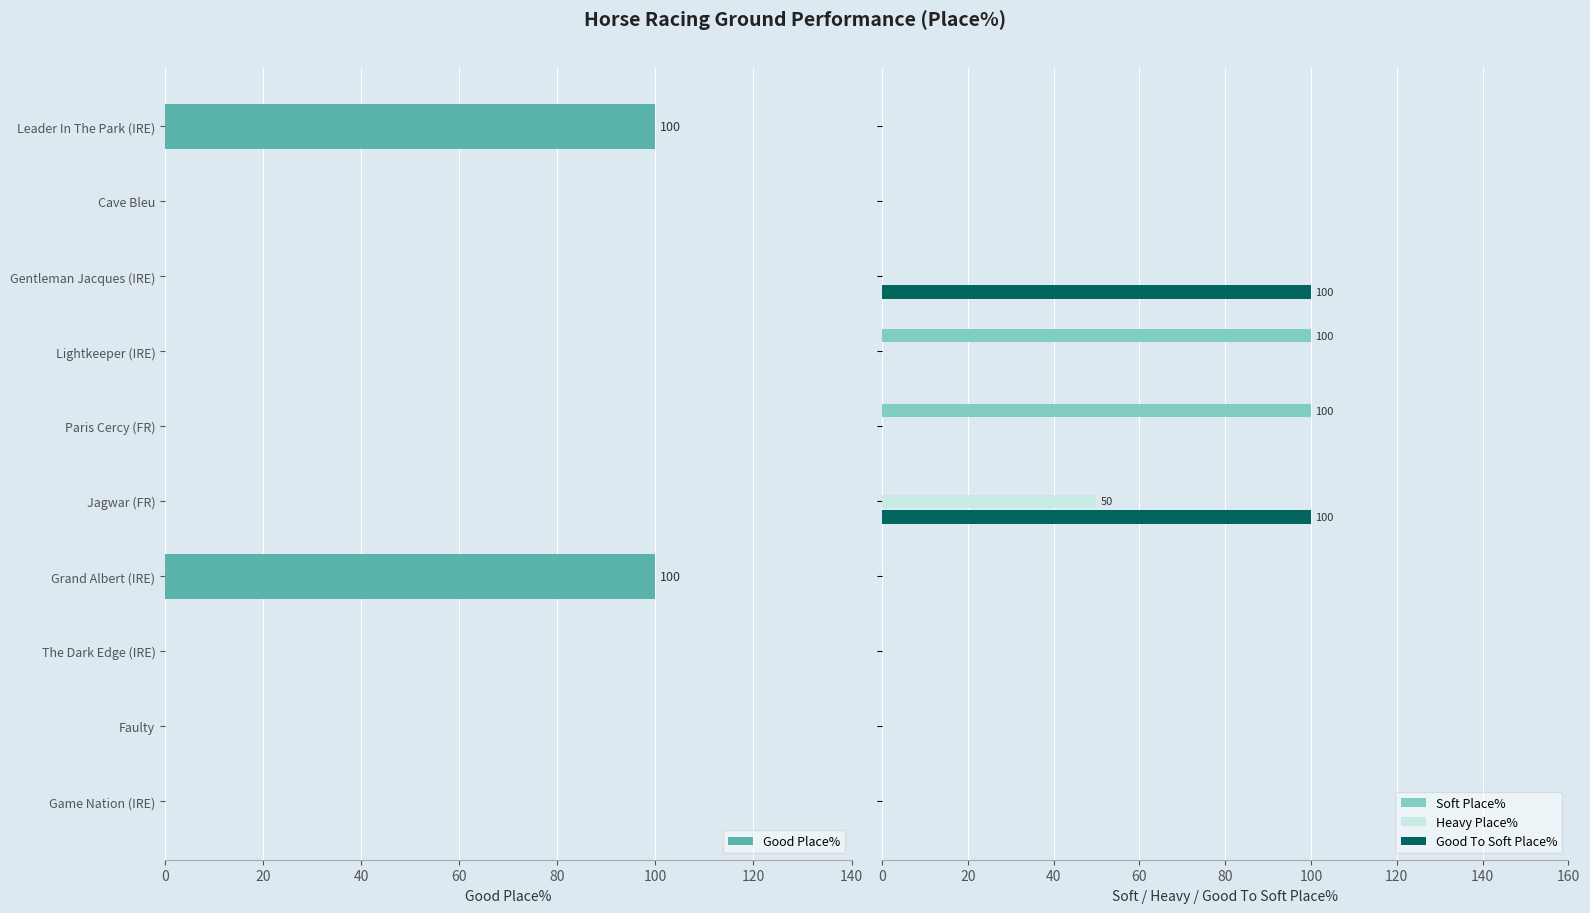

What is the highest value of the Soft Place% series?

100